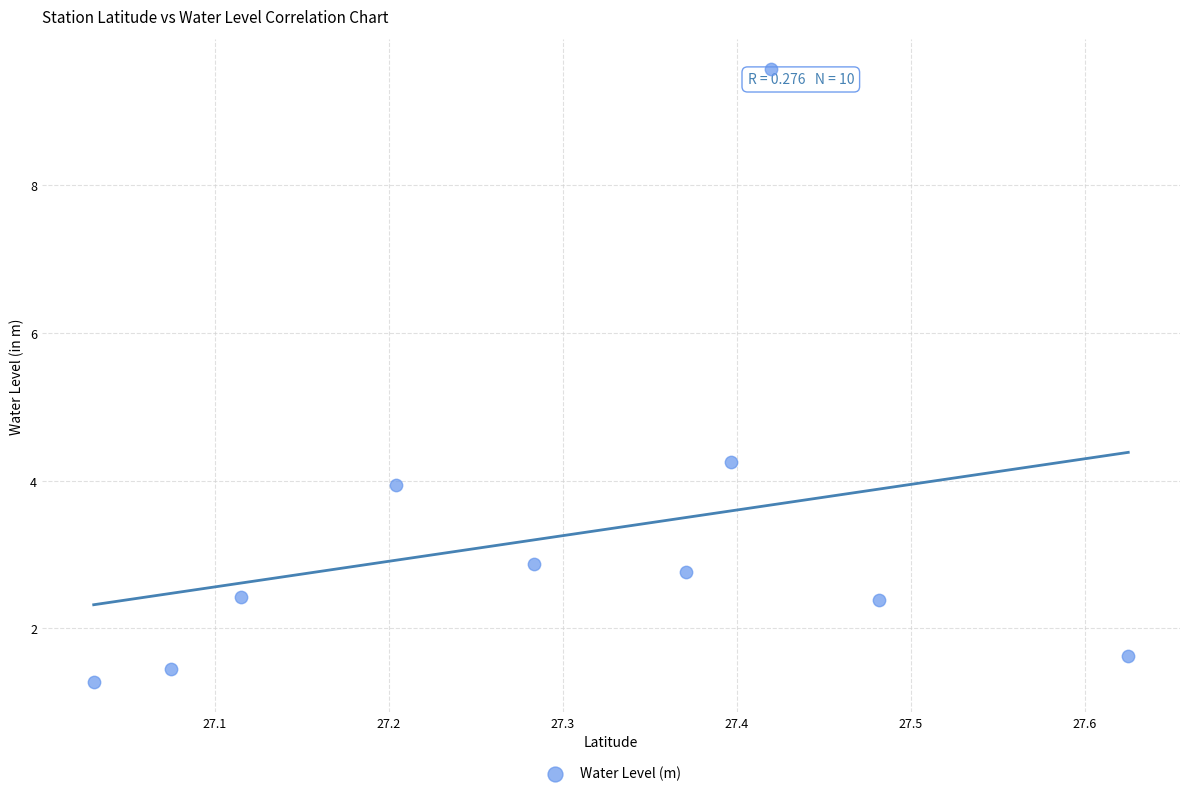

What is the range of Y values (max minus min)?

8.3